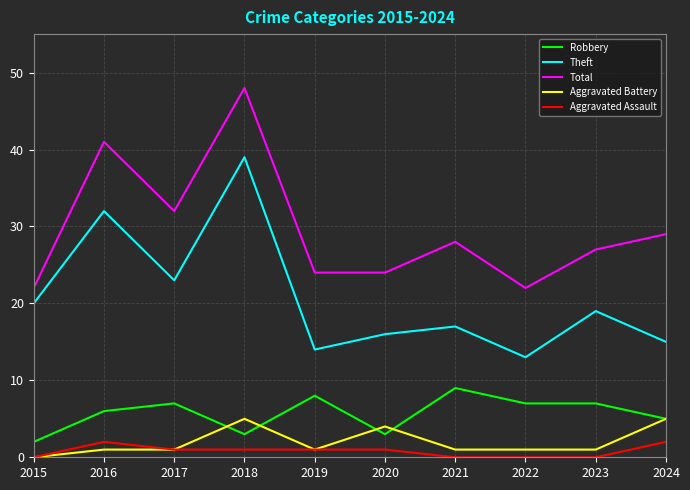

Reading left to right, transcribe all the data shown in this chart.

Robbery: 2	6	7	3	8	3	9	7	7	5
Theft: 20	32	23	39	14	16	17	13	19	15
Total: 22	41	32	48	24	24	28	22	27	29
Aggravated Battery: 0	1	1	5	1	4	1	1	1	5
Aggravated Assault: 0	2	1	1	1	1	0	0	0	2